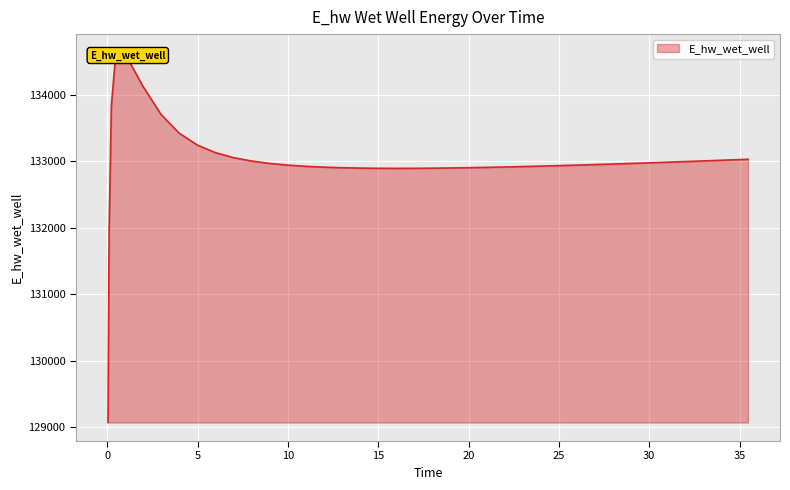

The value at 17.96875 is 74651.0. True or false?

False